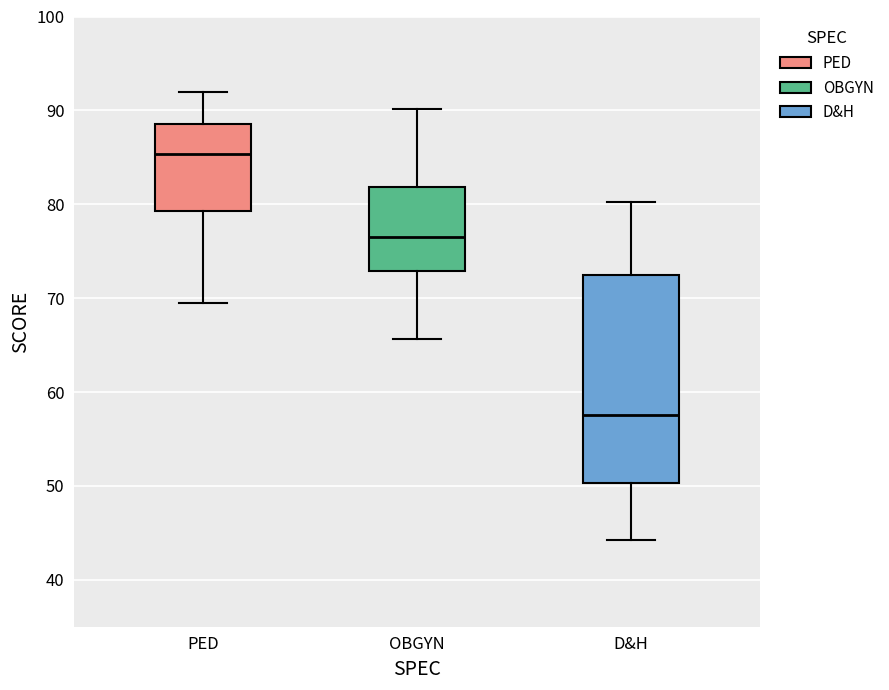

Reading left to right, read every box against the y-axis: the position of its median line, the range the box covers, and the ends of its whiskers. The values are not printed on the chart, so give them approximately, as read against the axis.

PED: median 85, box 79 to 89, whiskers 70 to 92
OBGYN: median 77, box 73 to 82, whiskers 66 to 90
D&H: median 58, box 50 to 72, whiskers 44 to 80